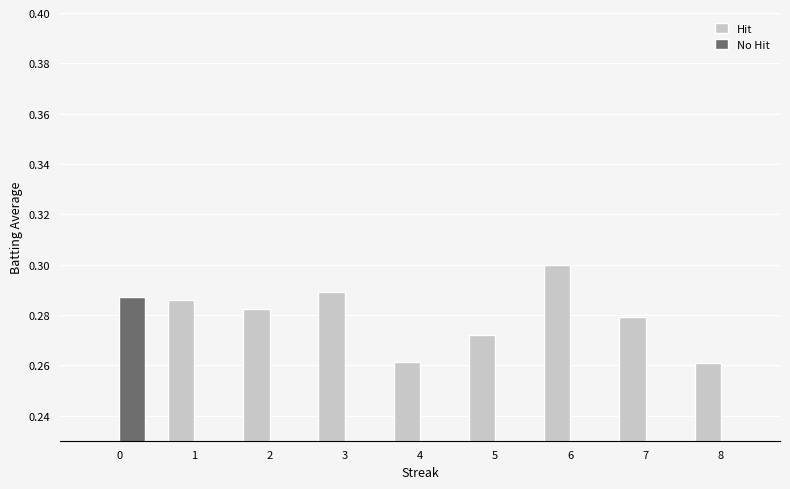

At how many categories does at least one series exceed 0?

9